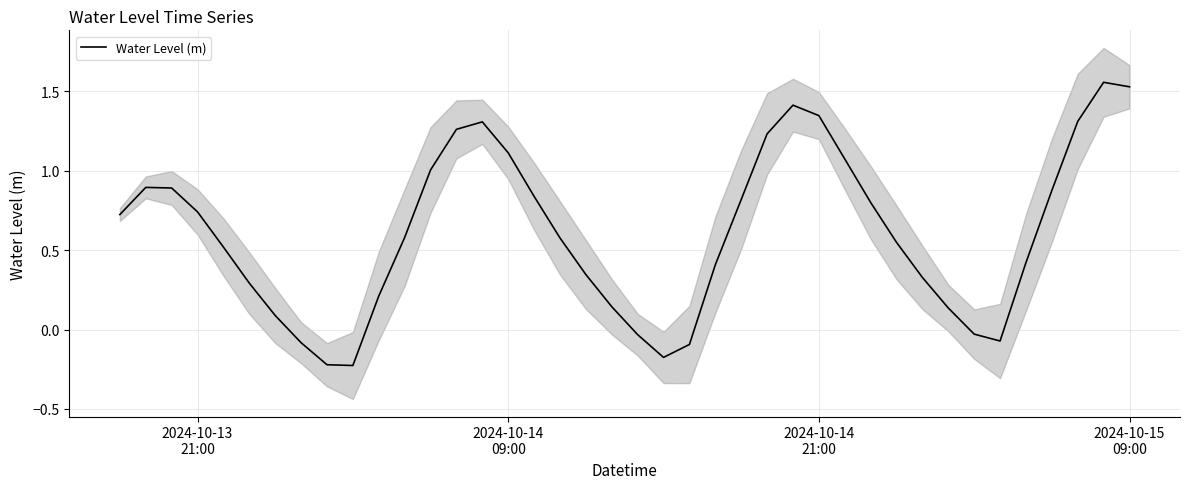

How many categories are shown in the chart?

40